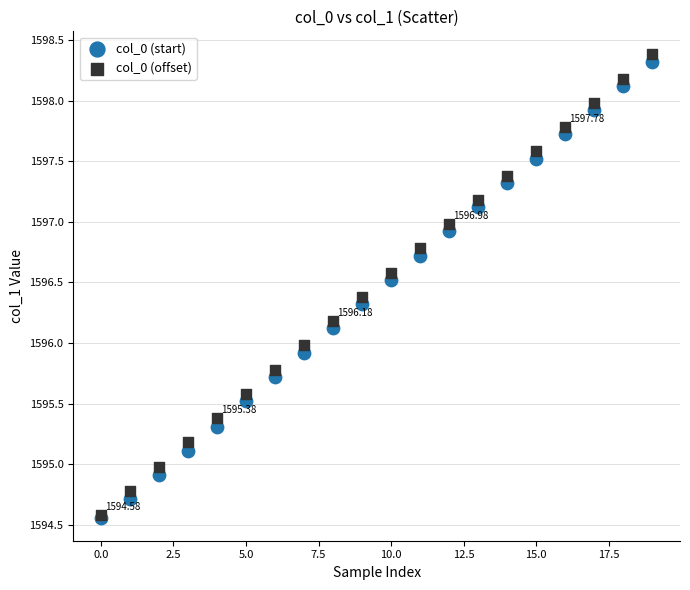

Which series reaches the maximum Y coordinate?

col_0 (offset)